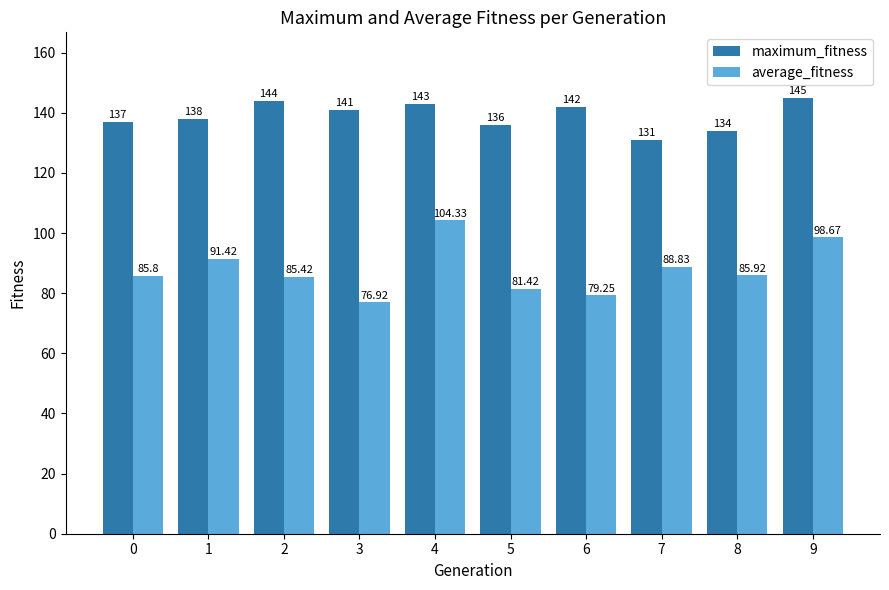

Count the number of data series in this chart.

2